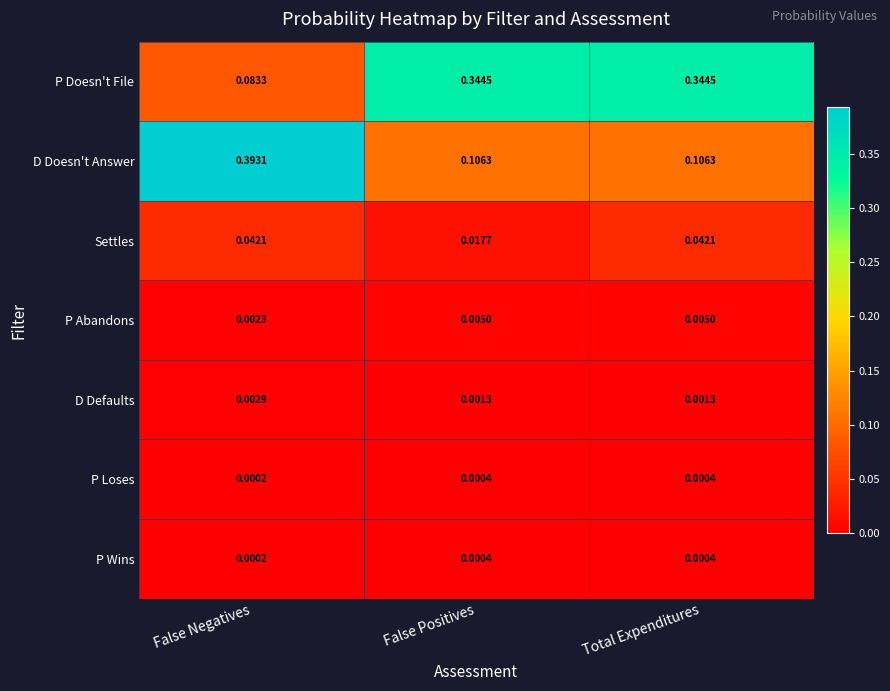

At which category is the sum across all series the highest?

False Negatives